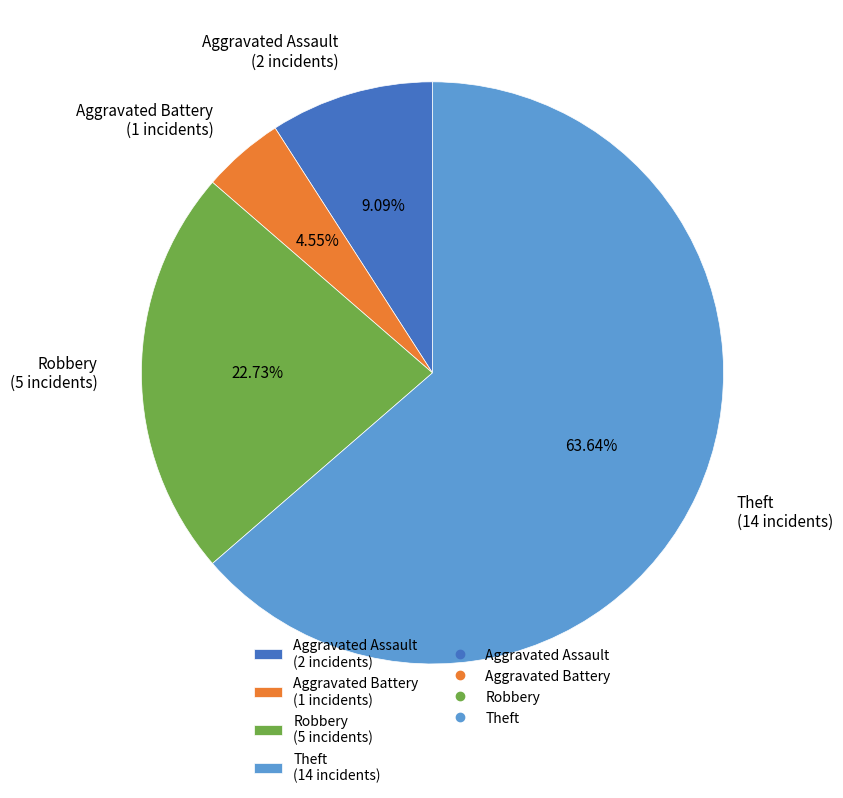

To the nearest percent, what percentage of the pie is Theft?

64%